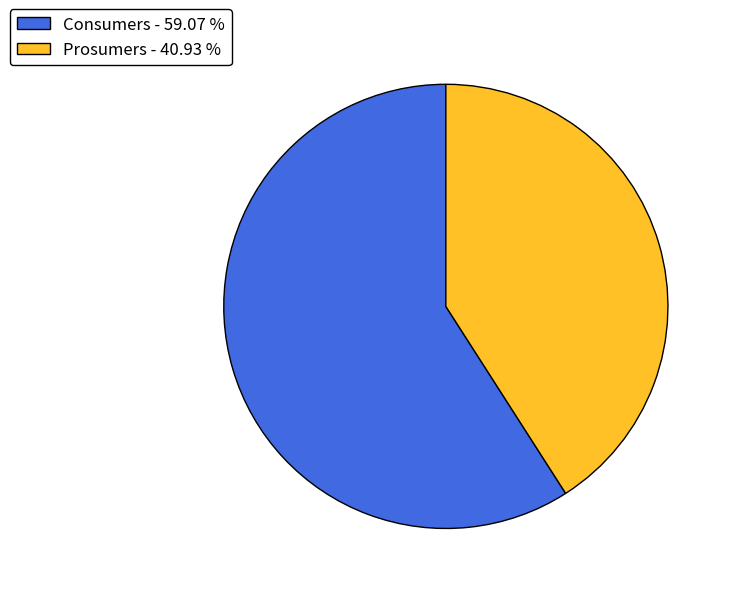

What is the ratio of the value at Consumers - 59.07 % to the value at Prosumers - 40.93 %?

1.4